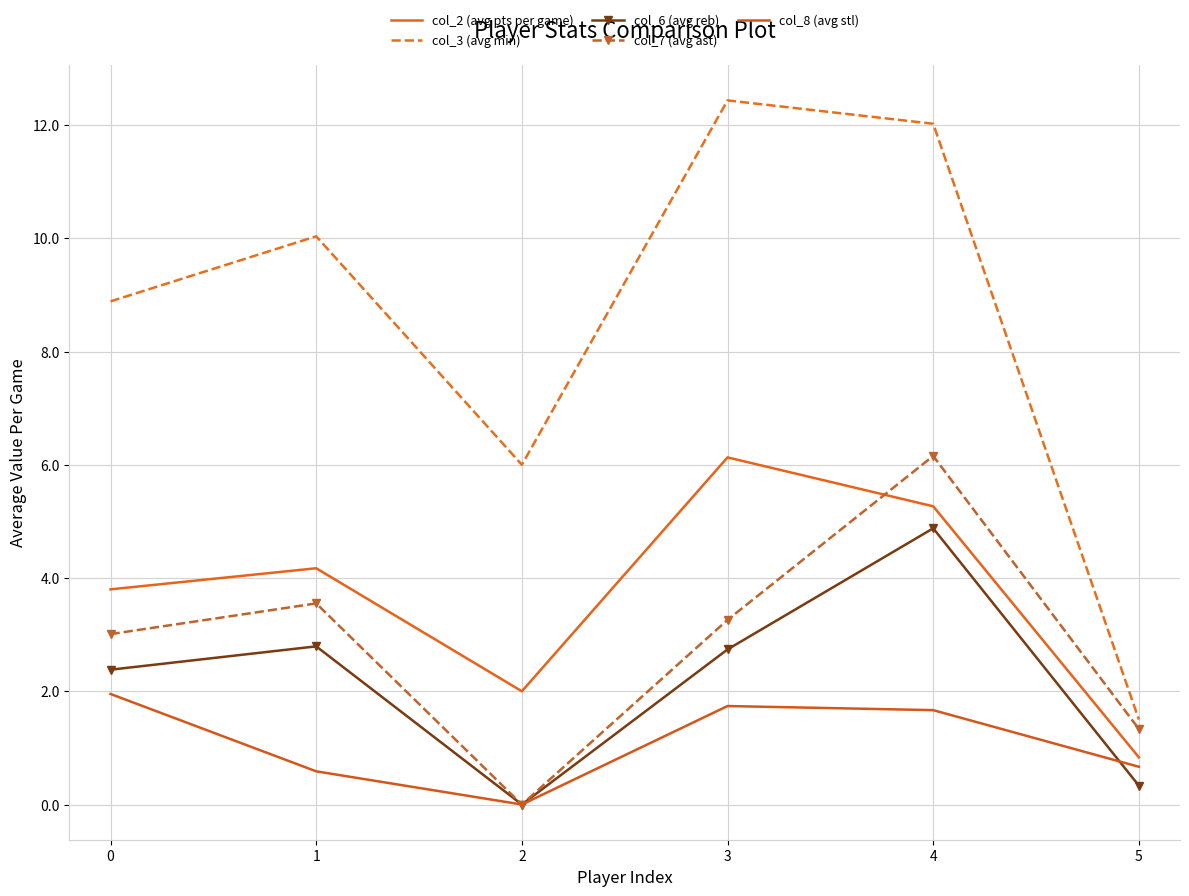

True or false: col_6 (avg reb) has a value of 1.8 at 2.

False